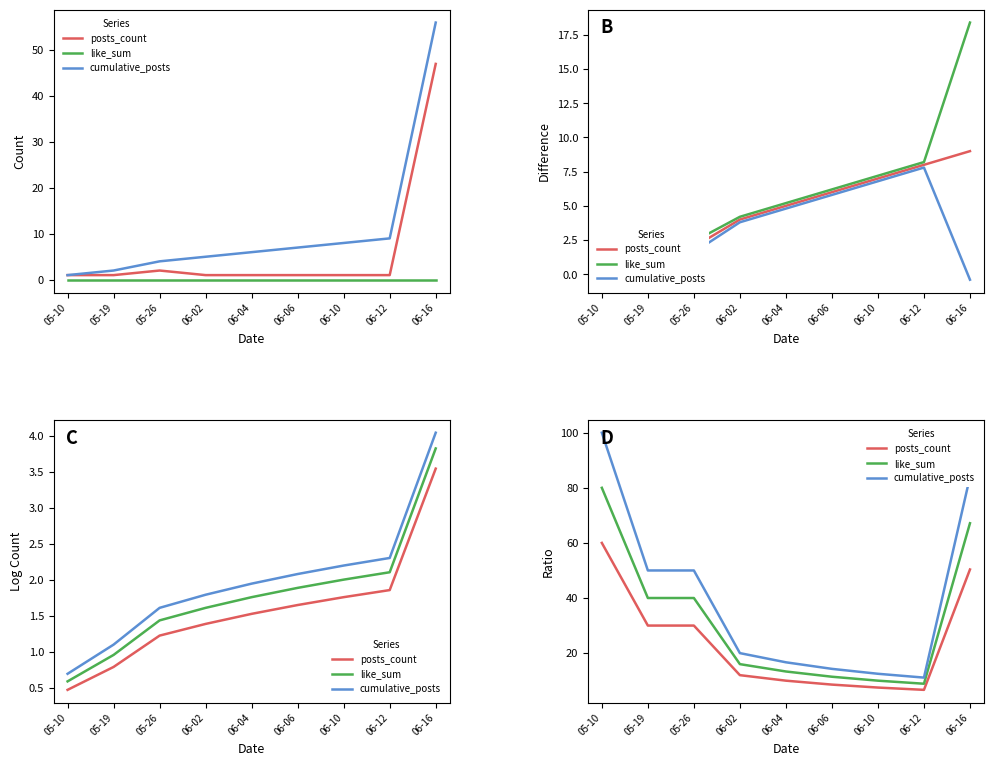

True or false: posts_count has more than 1 points higher than both neighbors.

False